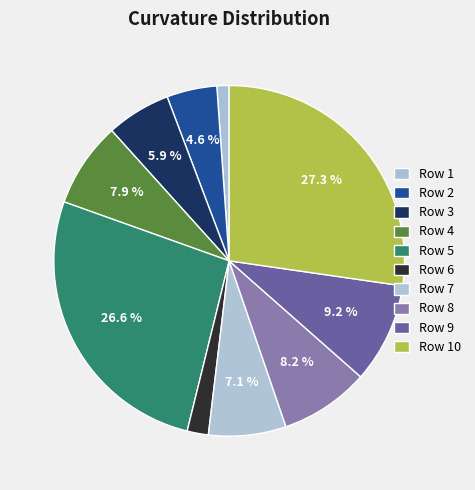

Does Row 7 represent more than half of the total?

No